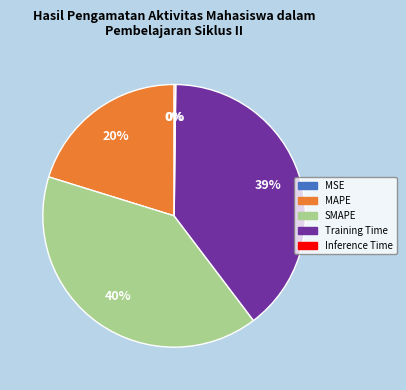

Combined, do MAPE and Training Time account for over 50%?

Yes